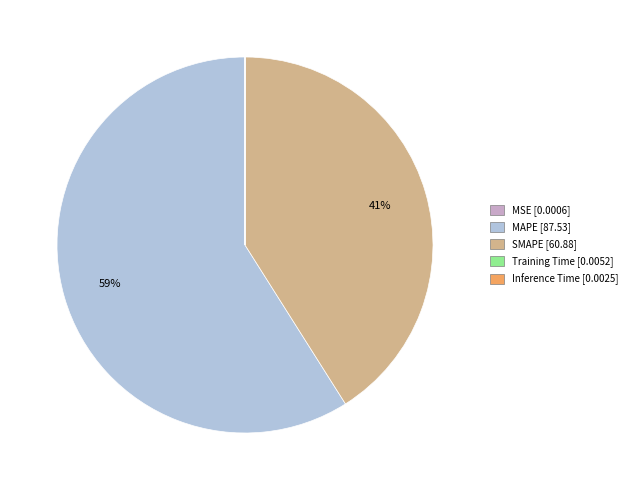

The SMAPE slice represents 41% of the pie. True or false?

True